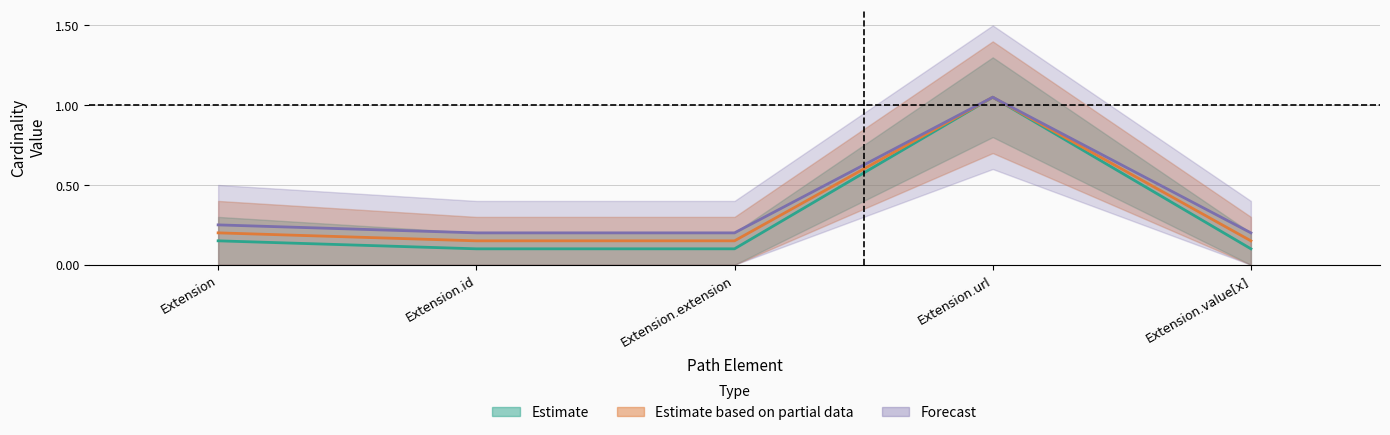

At how many categories does at least one series exceed 0?

5